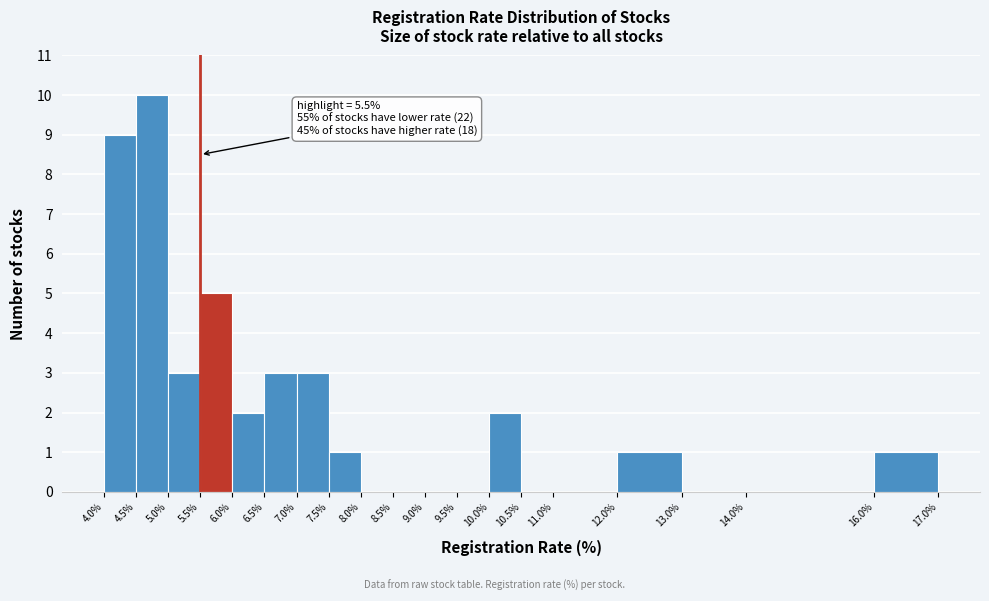

Which range on the x-axis has the tallest bar?

4.5% to 5.0%